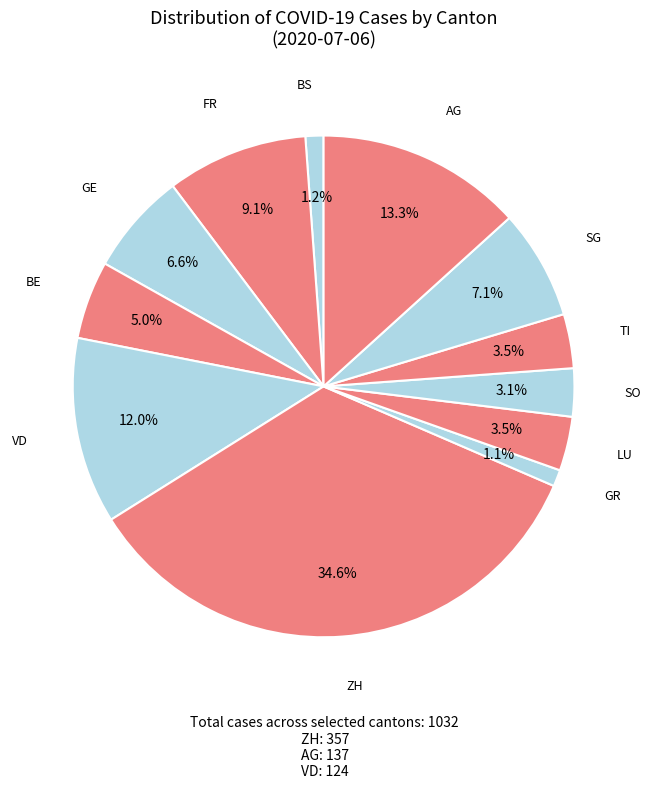

Does any single category account for the majority?

No